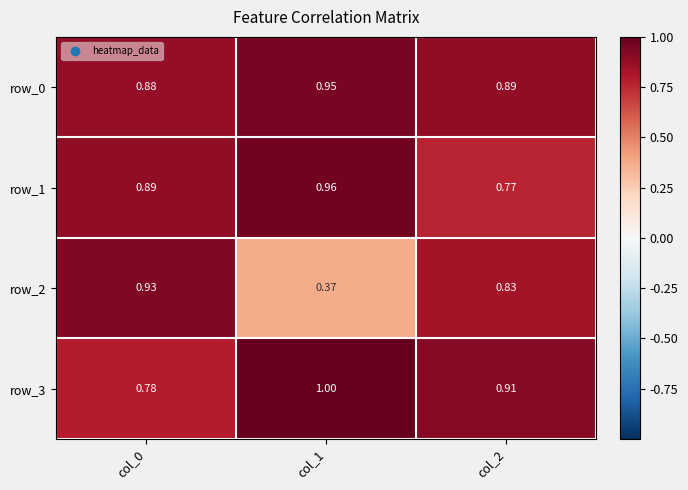

Between col_1 and col_2, which is larger?

col_1